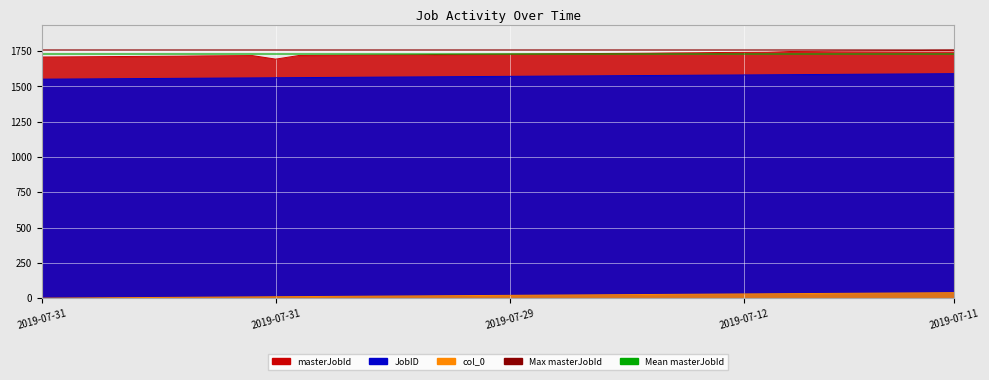

The value of masterJobId at 2019-07-22 is 1712. True or false?

True